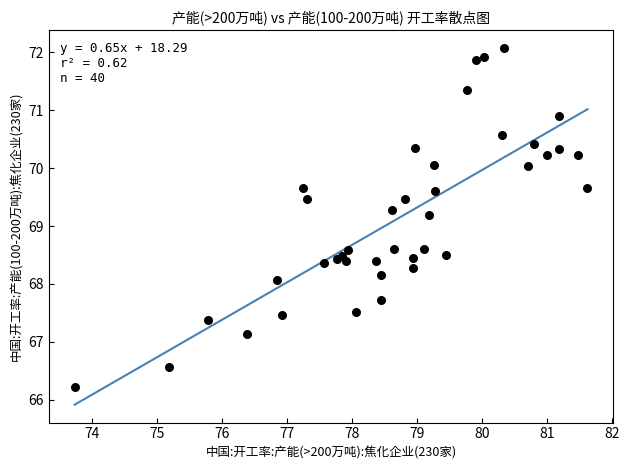

What Y value in the scatter plot is closest to 69?

69.2